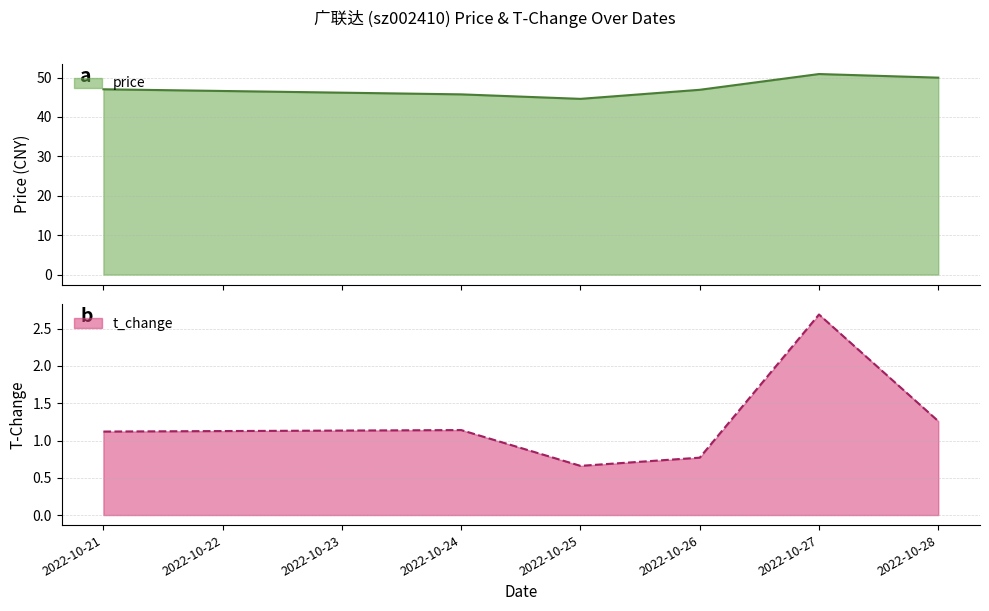

What is the difference between the price values at 2022-10-25 and 2022-10-26?

2.3